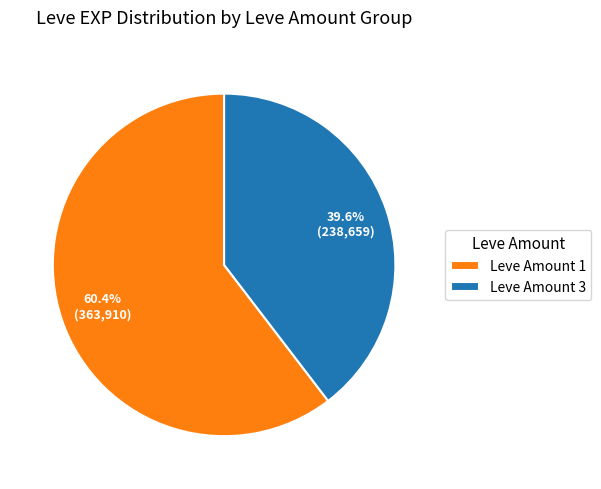

Between Leve Amount 3 and Leve Amount 1, which is larger?

Leve Amount 1